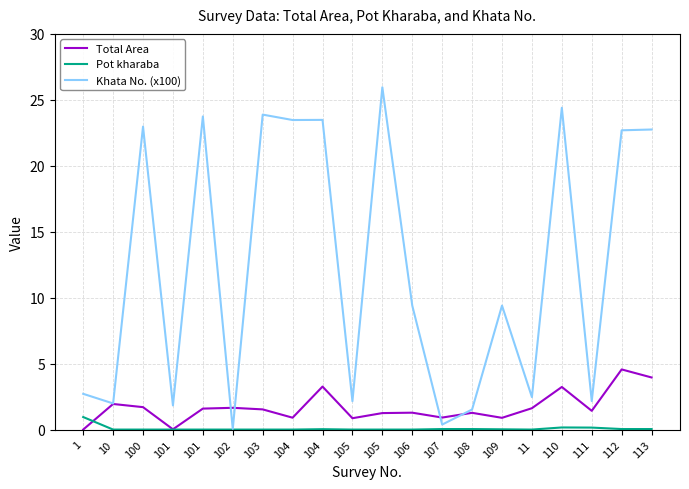

Is this an area chart (filled region under the line)?

No